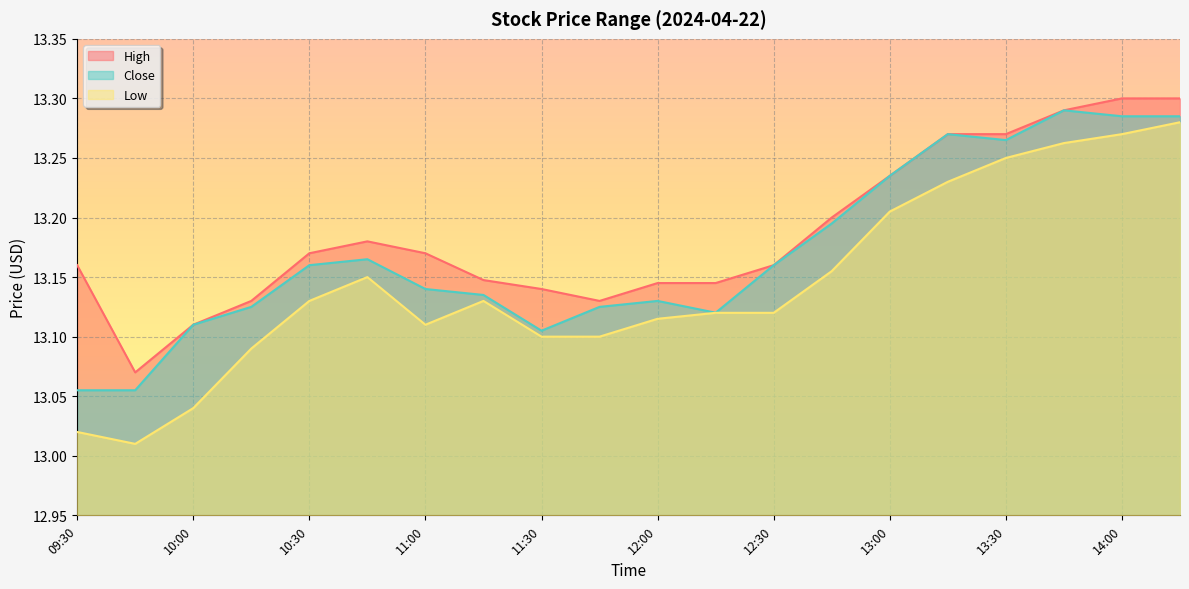

The value of Low at 09:45 is 23.2. True or false?

False